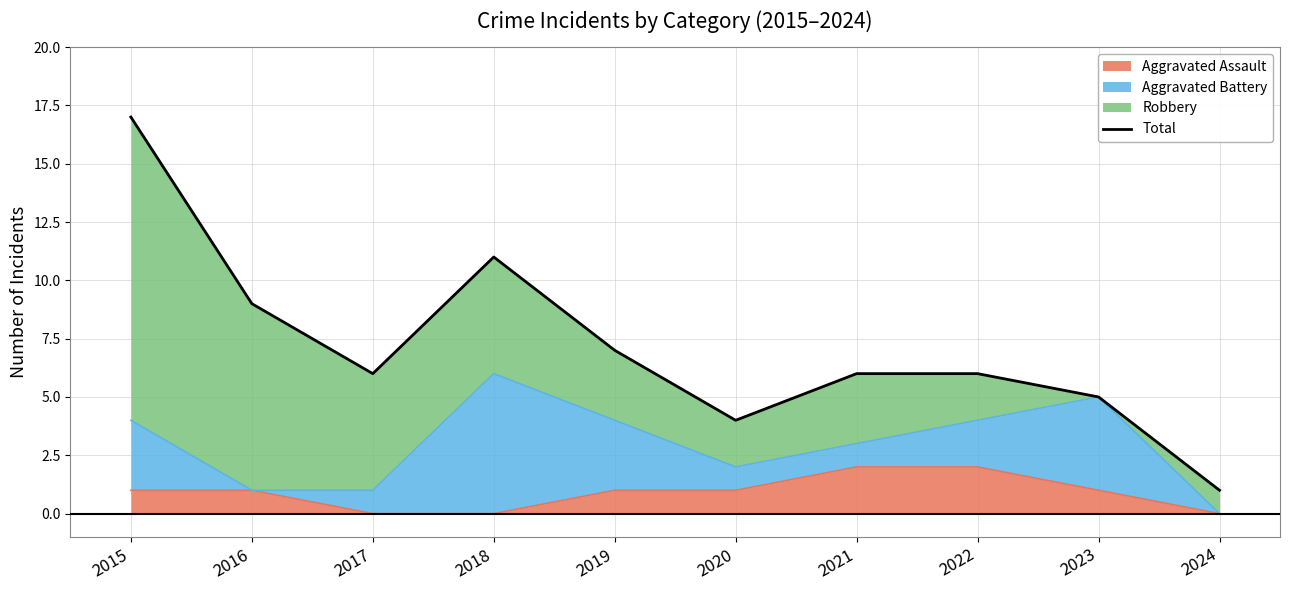

How many points are lower than both their immediate neighbors (excluding endpoints)?

2